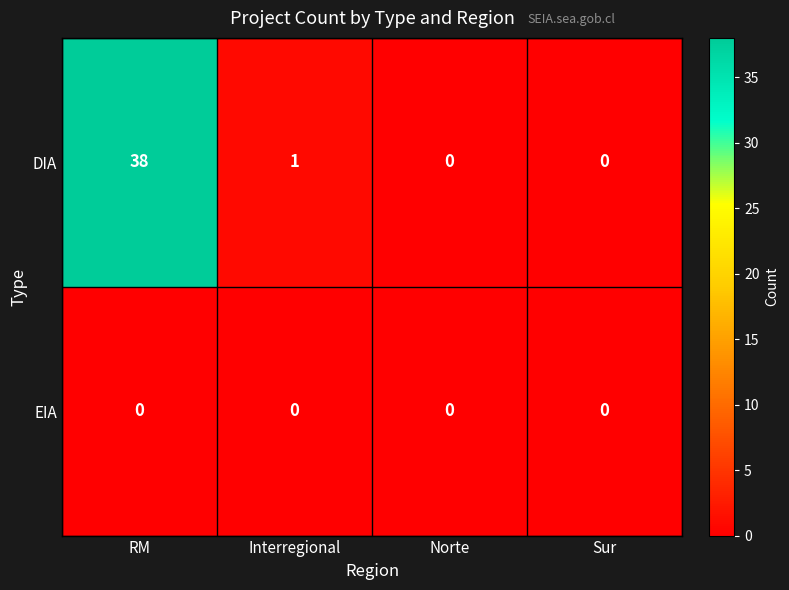

Rank the series by their average value, from lowest to highest.

EIA, DIA